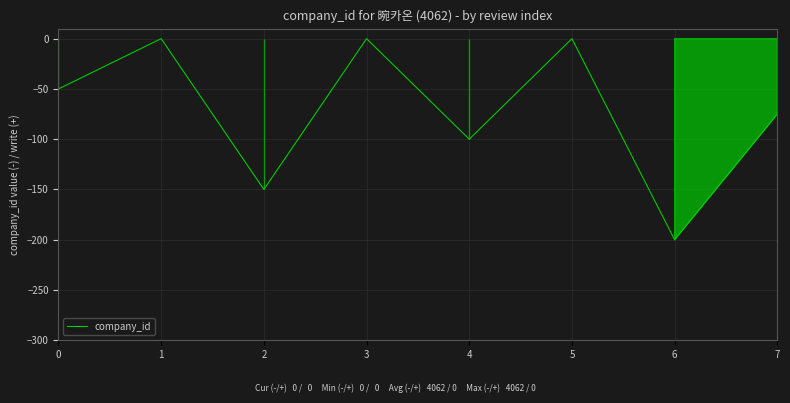

Is it true that the value at 0 is -50?

True